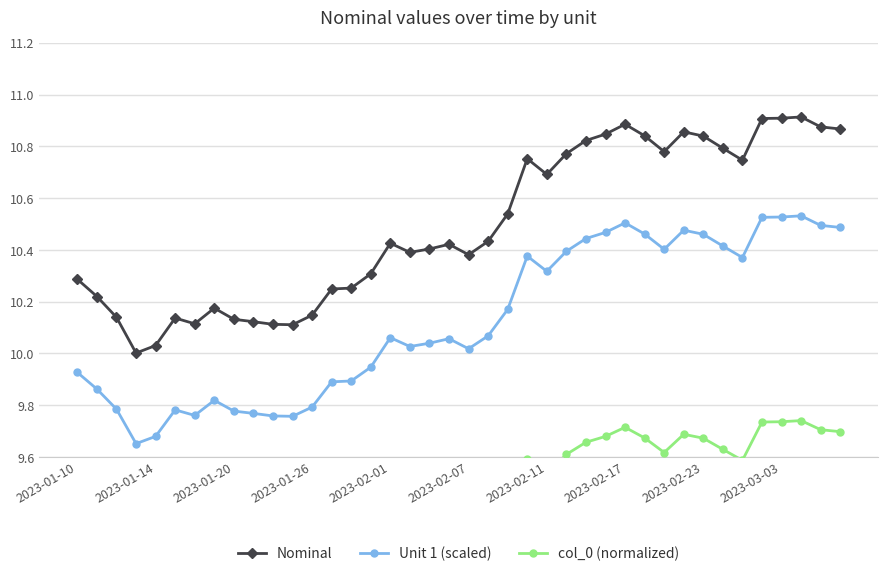

What is the greatest value displayed?

10.9